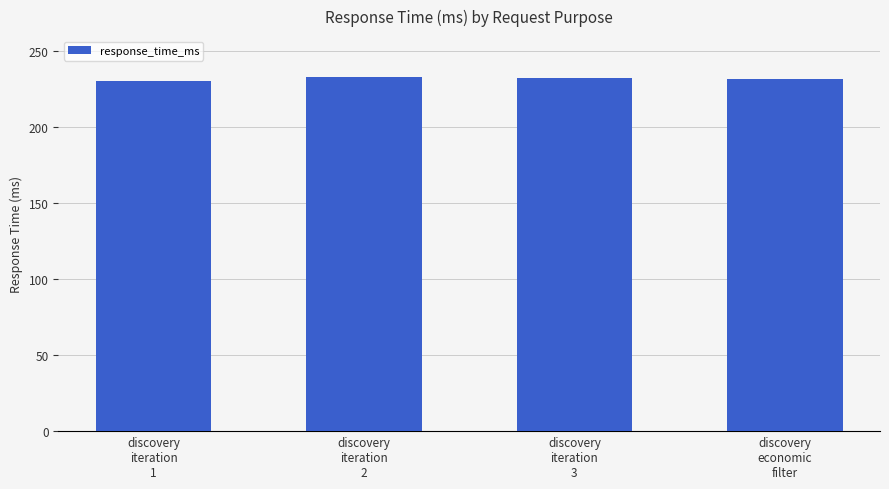

What is the minimum value shown in the chart?

230.6